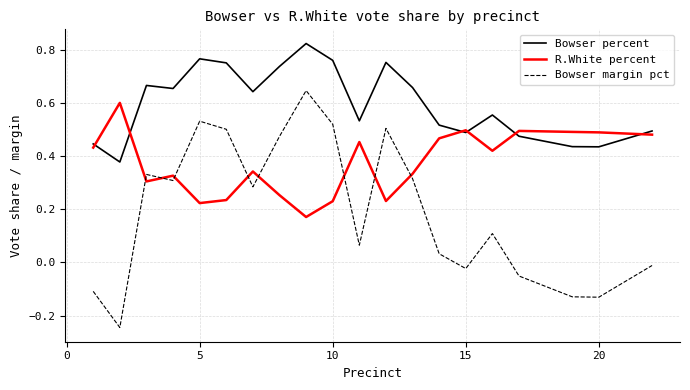

Which series has the largest total across all categories?

Bowser percent